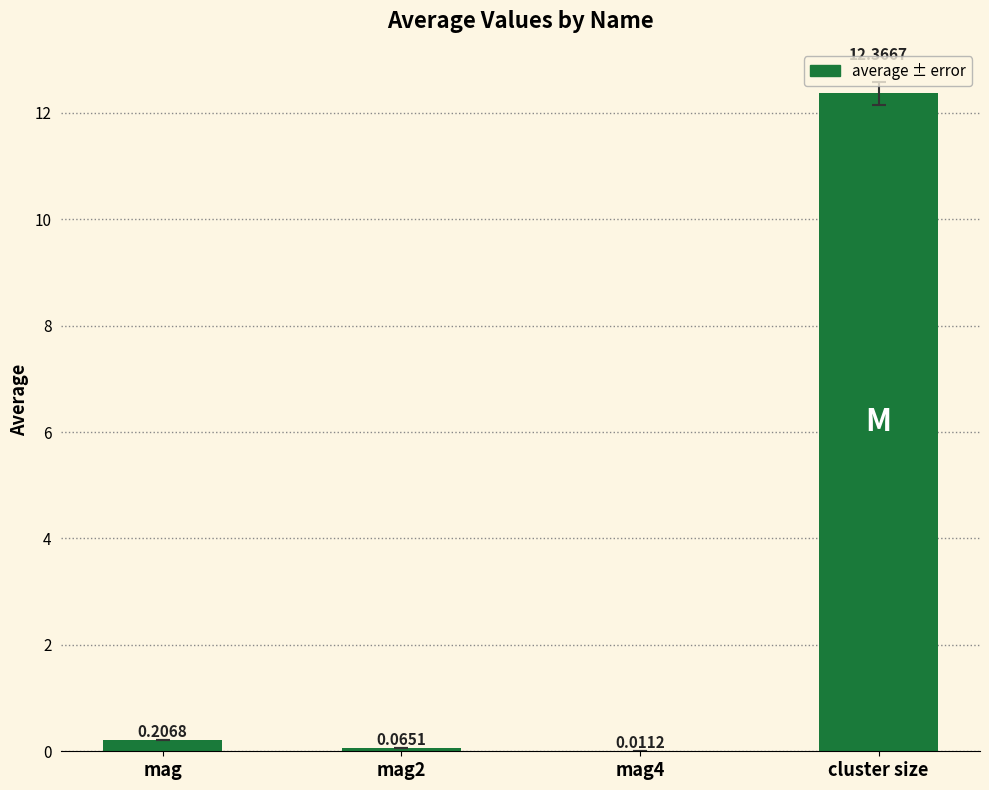

What is the maximum value shown in the chart?

12.4